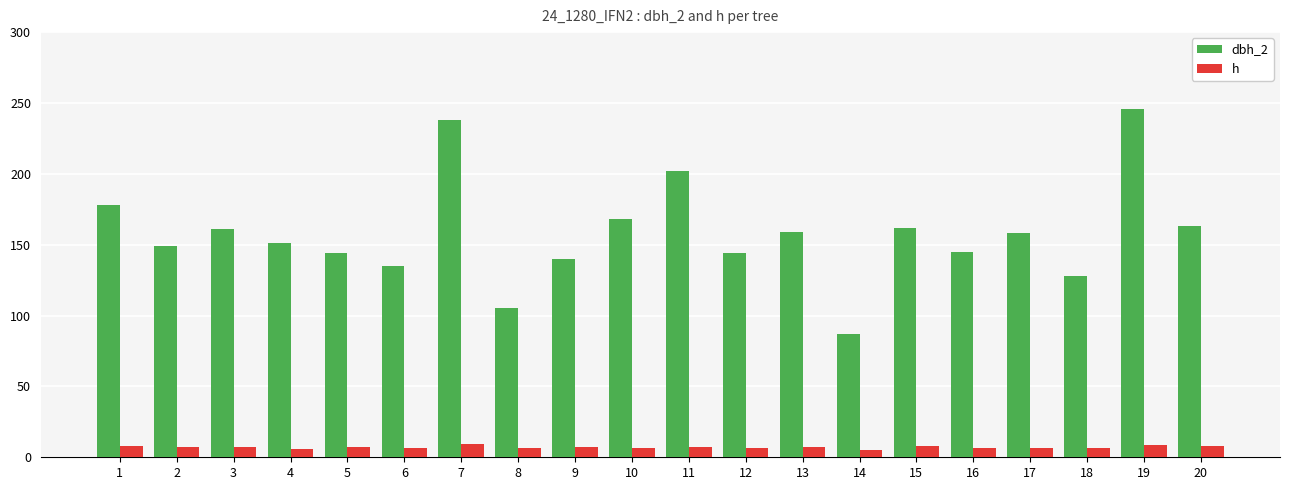

Is the value of h at 11 greater than the value of dbh_2 at 16?

No